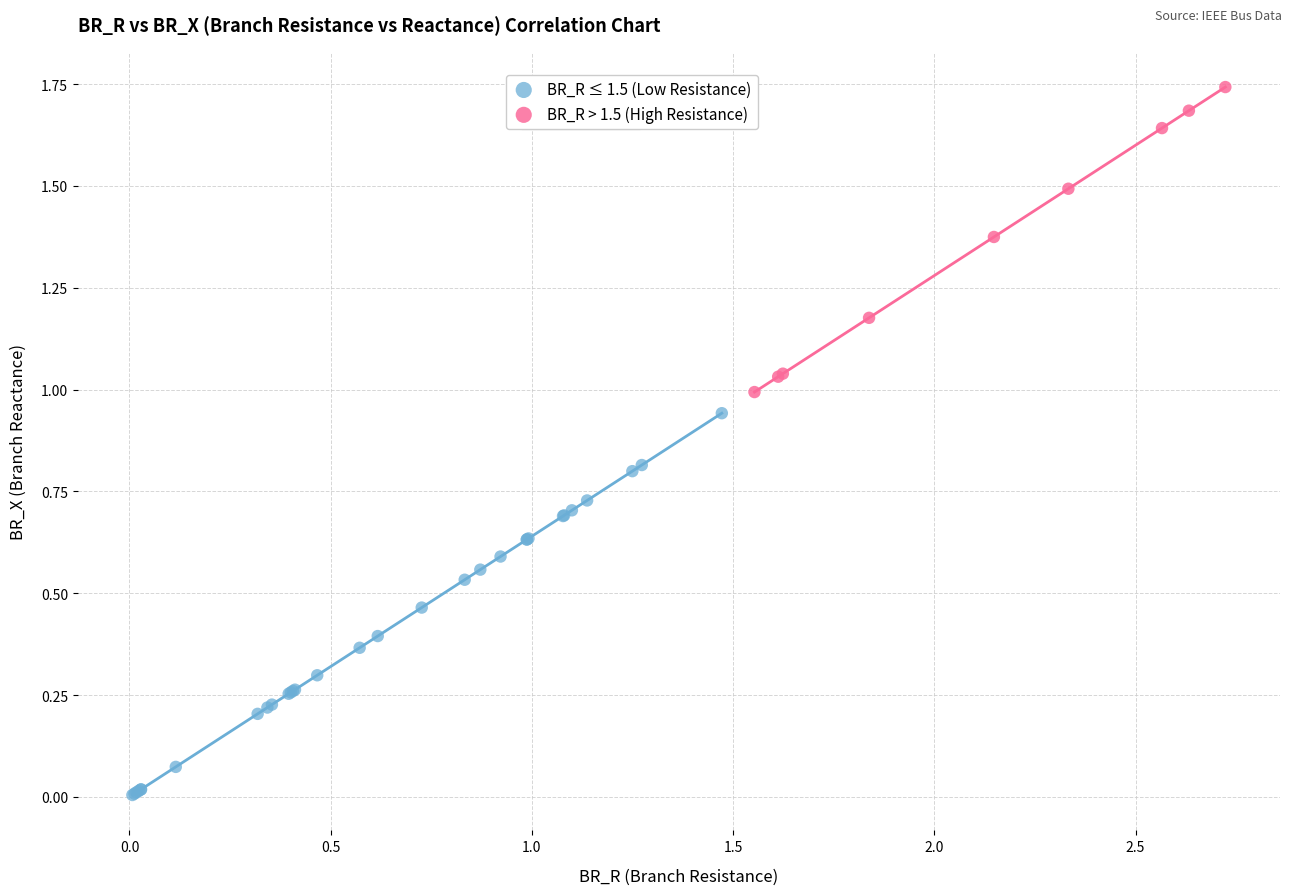

Which series has the widest spread of Y values?

BR_R ≤ 1.5 (Low Resistance)